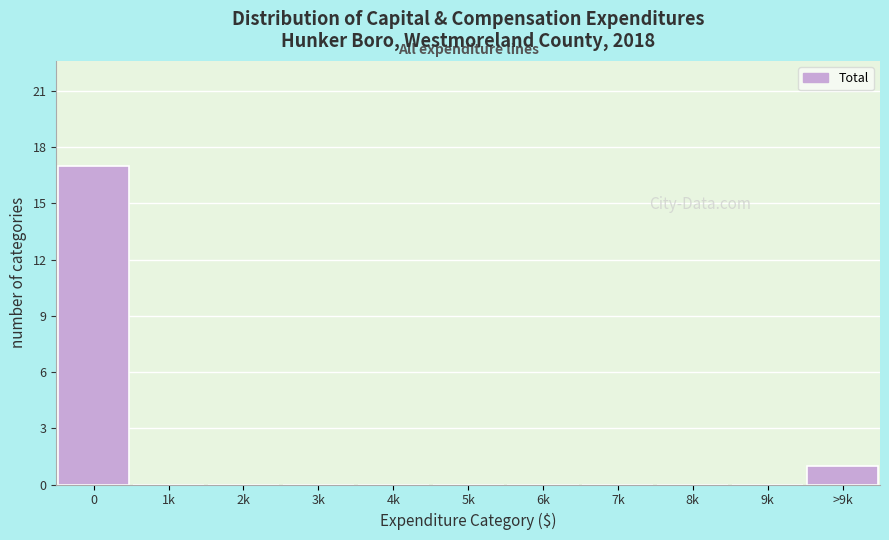

Reading left to right, extract all data points from this chart.

0=17	1k=0	2k=0	3k=0	4k=0	5k=0	6k=0	7k=0	8k=0	9k=0	>9k=1